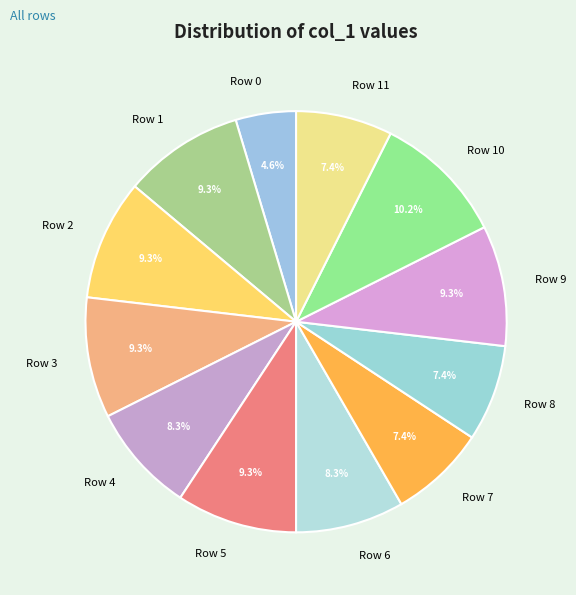

What is the smallest slice in the pie chart?

Row 0